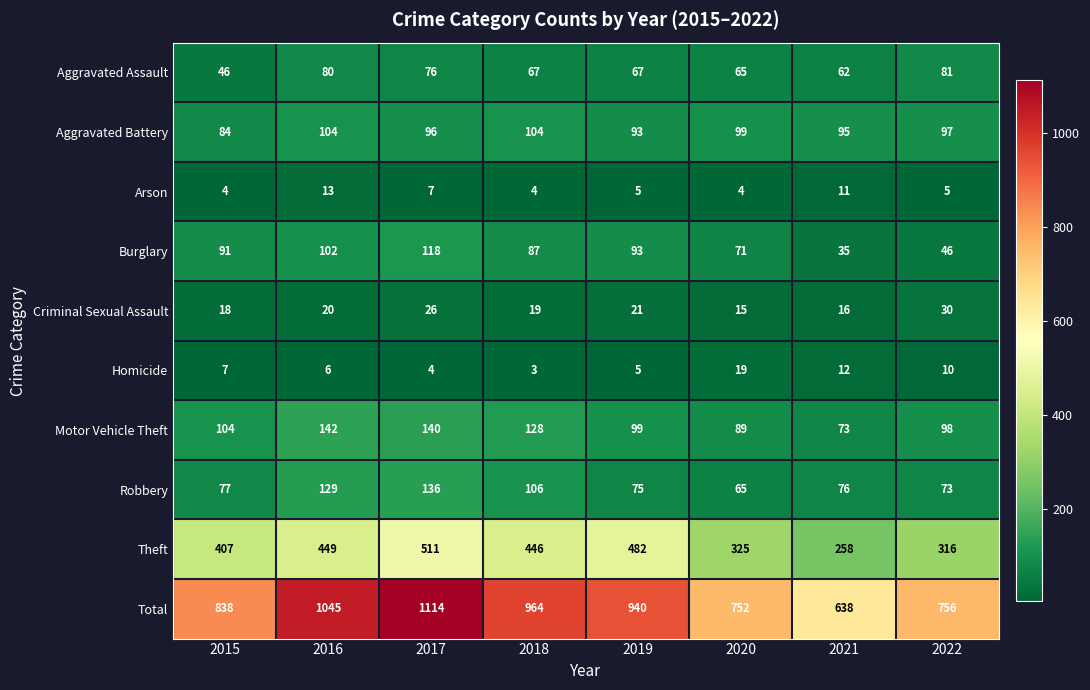

How many data points does each series have?

8